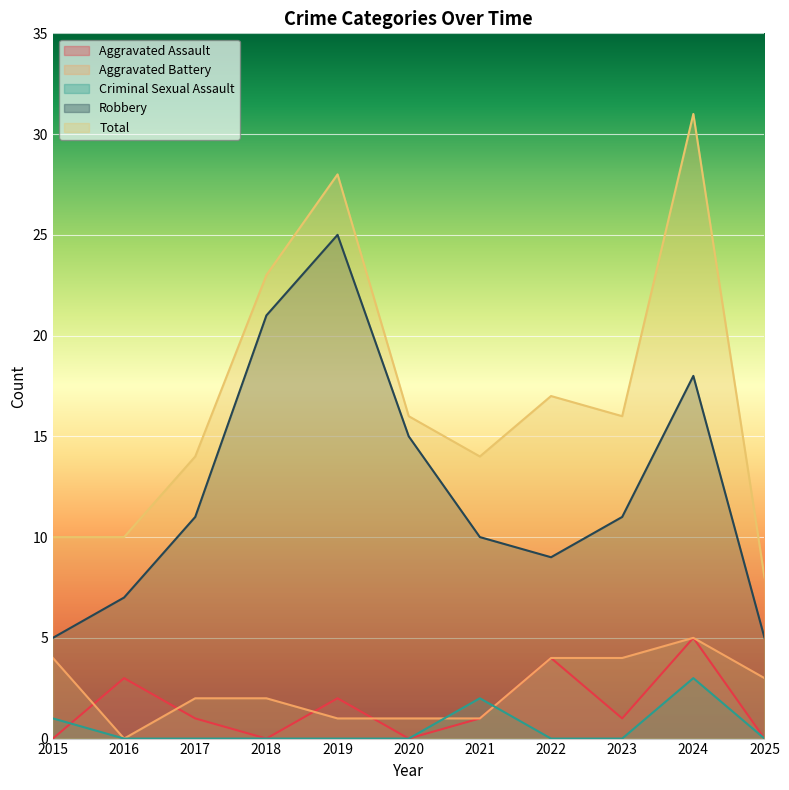

Which category has the lowest value in the Aggravated Battery series?

2016